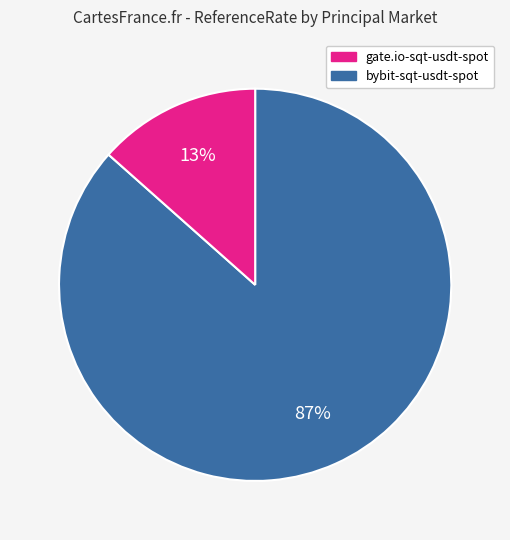

Is there a majority slice in this chart?

Yes